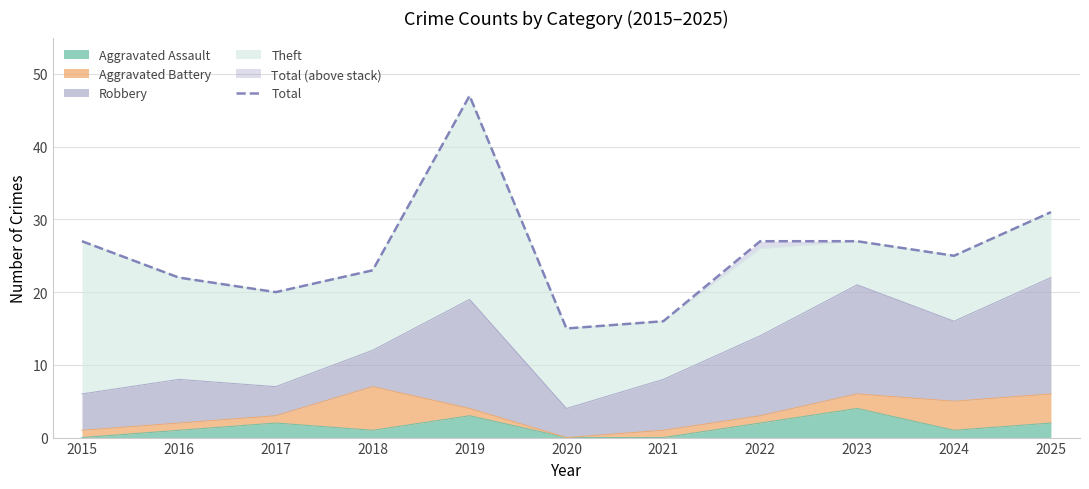

At which category does the data reach its first local peak?

2019